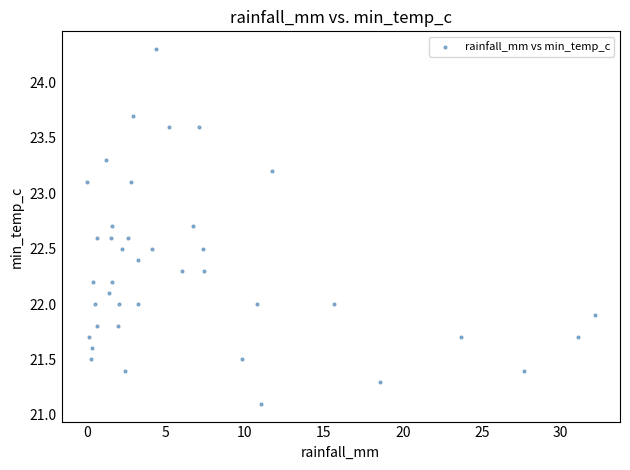

What is the range of Y values (max minus min)?

3.2